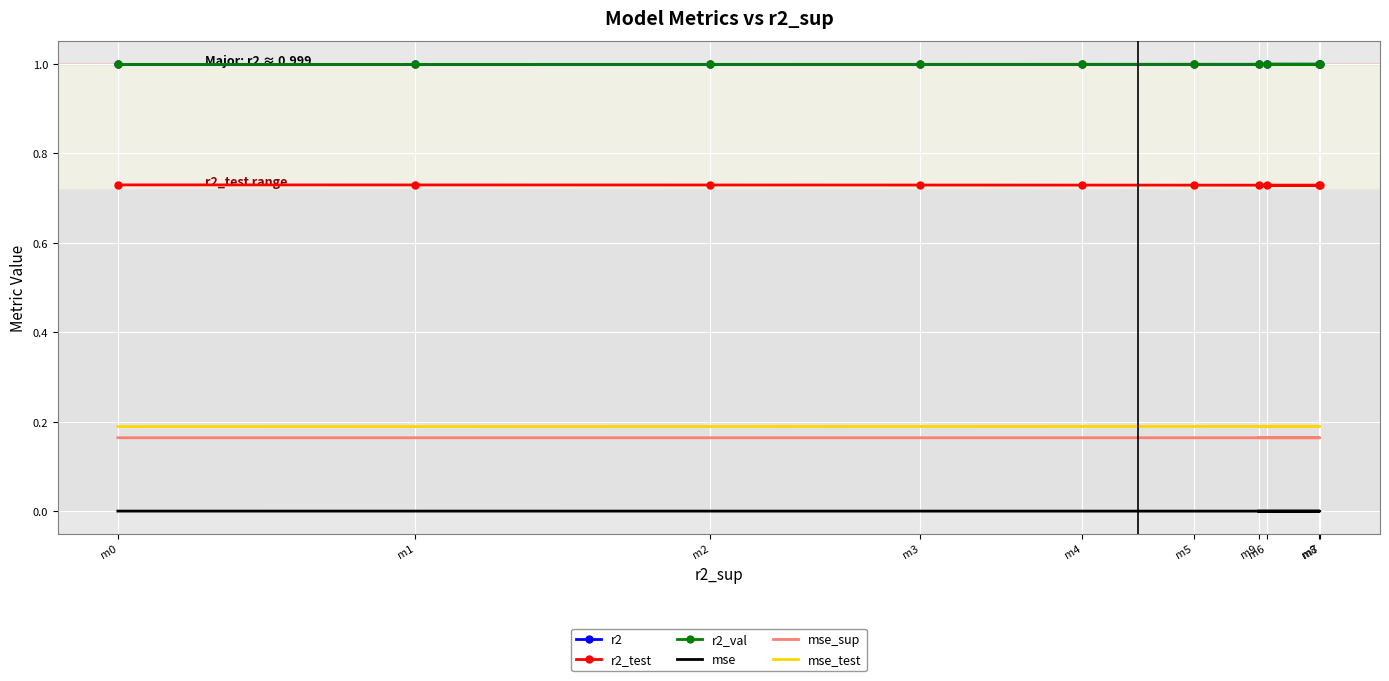

Between m1 and m4, which series saw the biggest shift?

r2_test